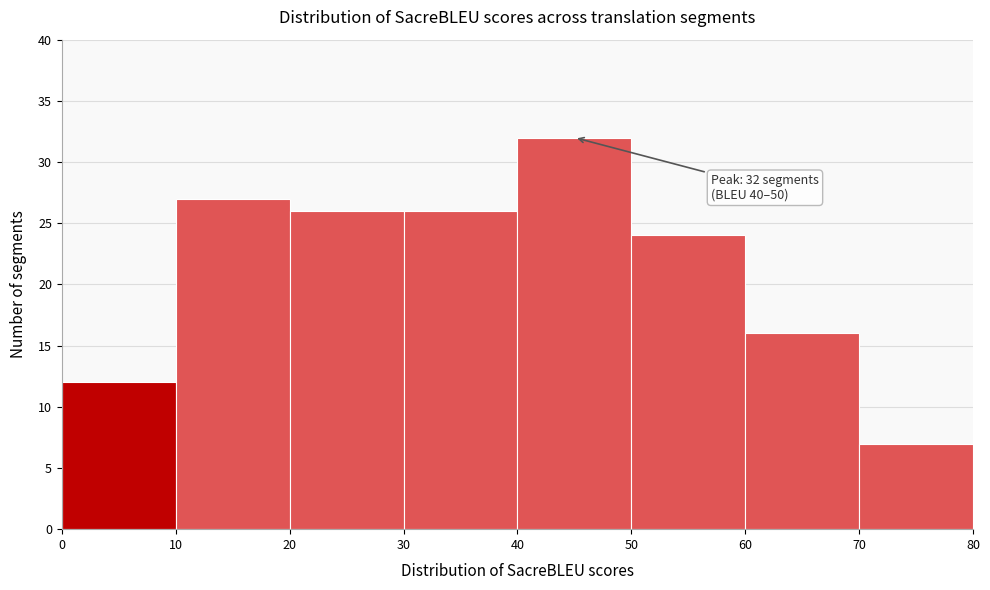

Which range on the x-axis has the tallest bar?

40 to 50